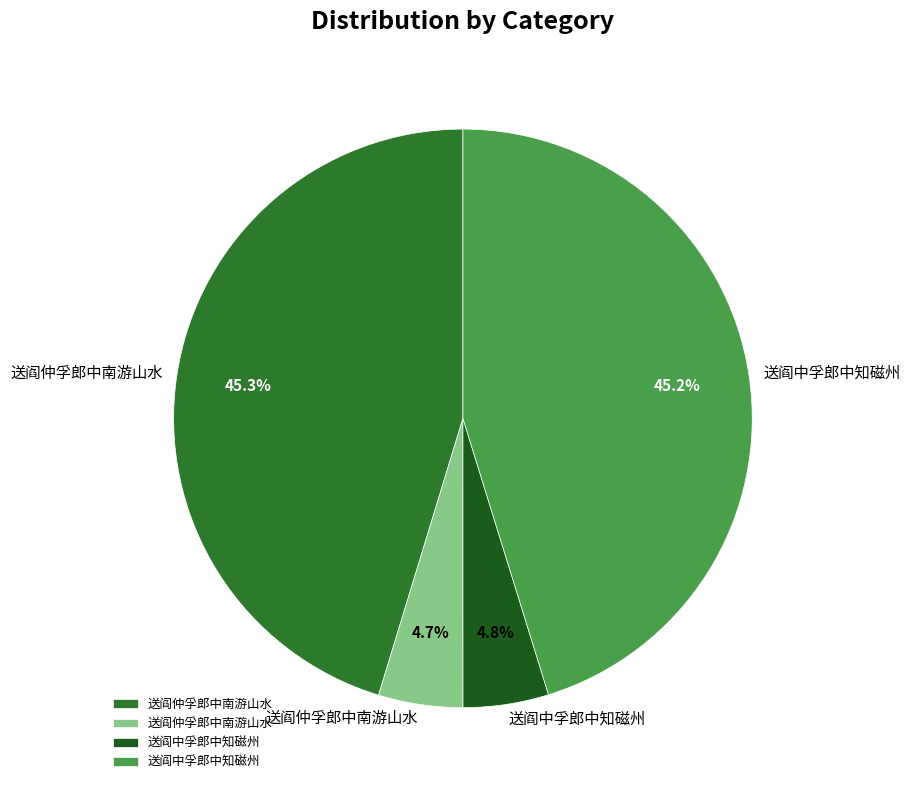

Which category has the biggest portion of the pie?

送阎仲孚郎中南游山水 (992961)